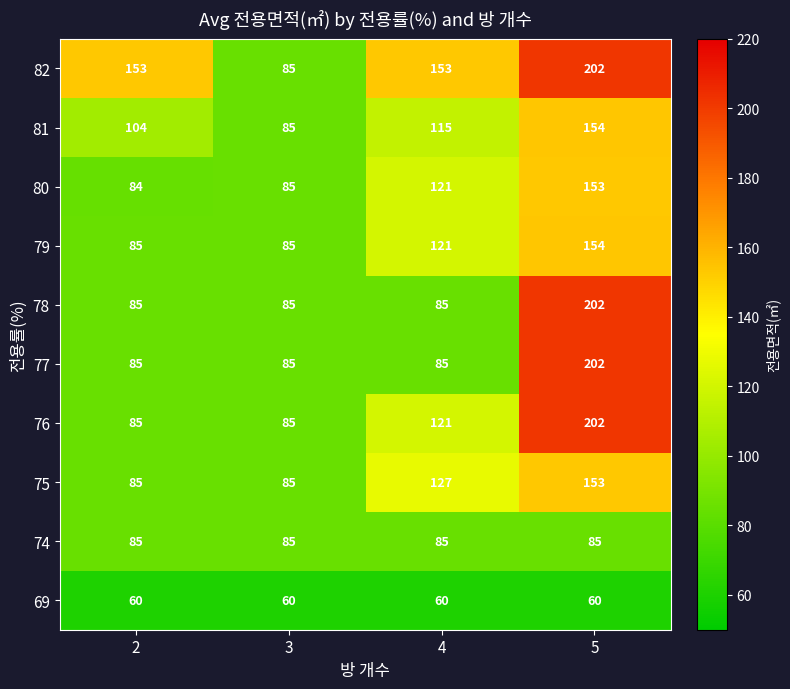

What is the difference between the second highest and minimum values in the 76 series?

36